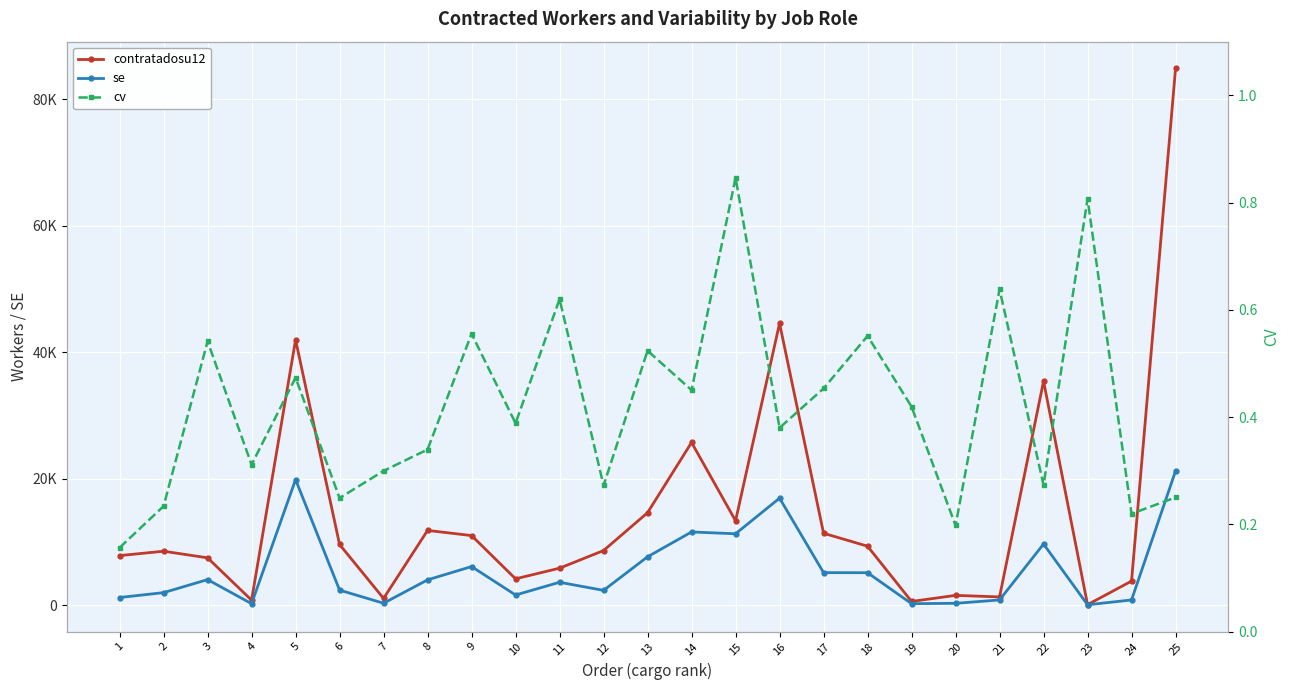

True or false: se has more than 0 interior local peaks.

True